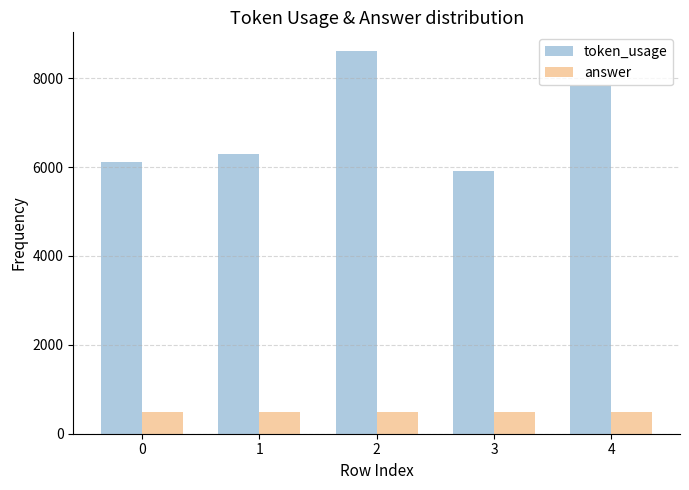

Between 1 and 4, which series saw the biggest shift?

token_usage